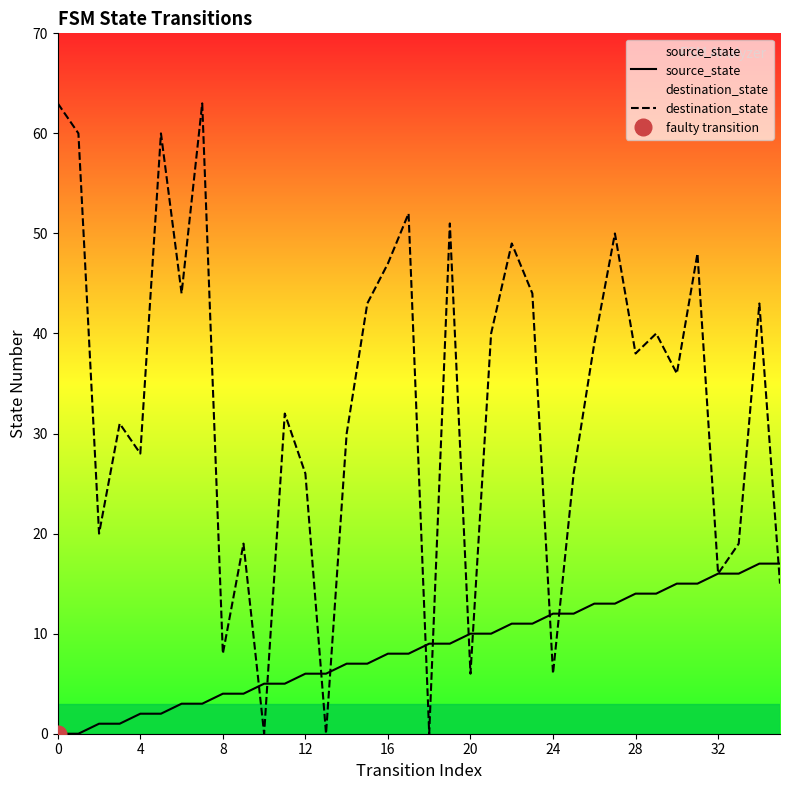

Does the chart display data point markers on the line(s)?

No